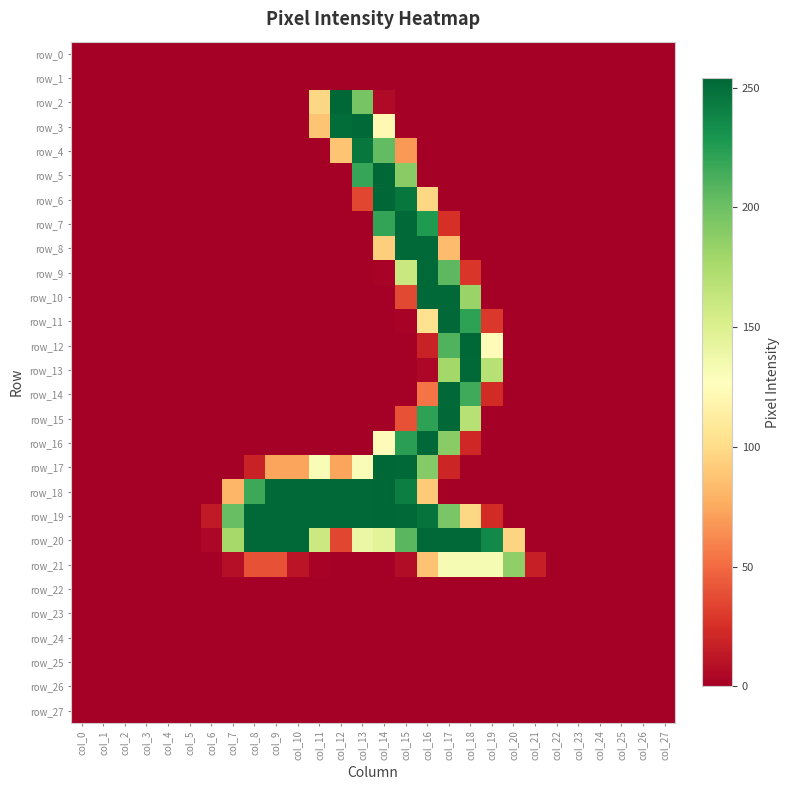

At how many categories does at least one series exceed 116?

14